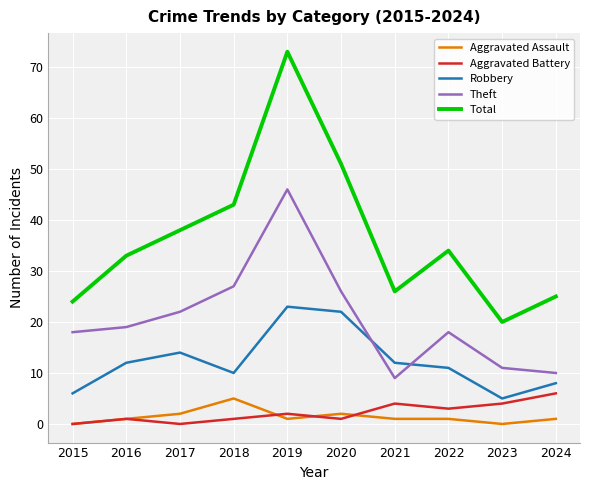

At how many categories does at least one series exceed 47?

2